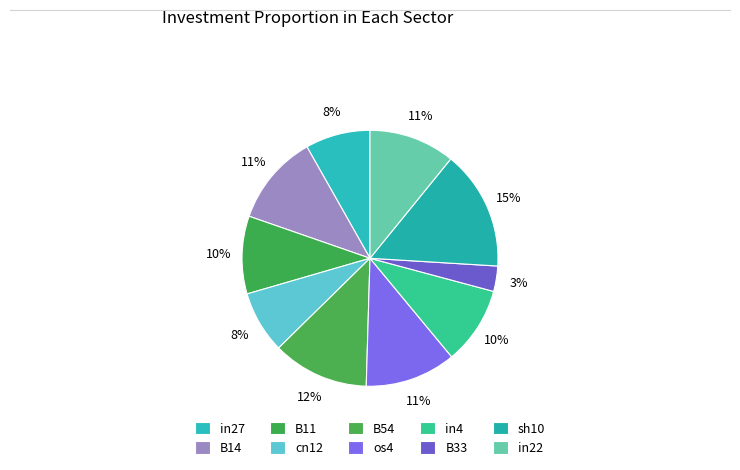

Count the number of slices in the pie.

10